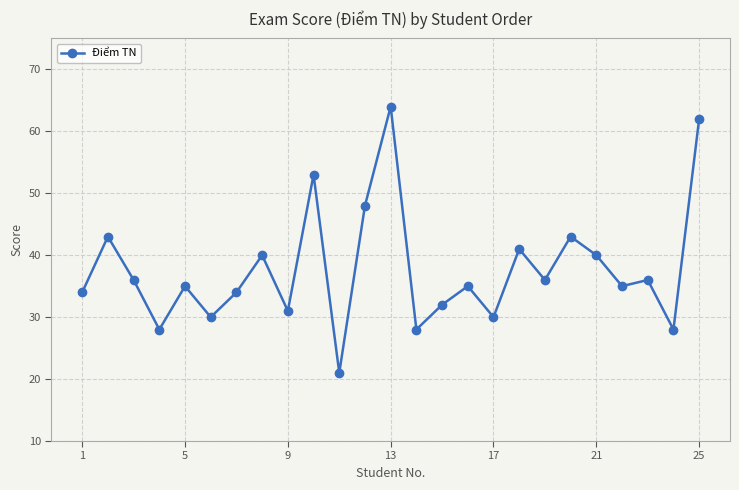

What is the difference between the maximum and minimum values?

43